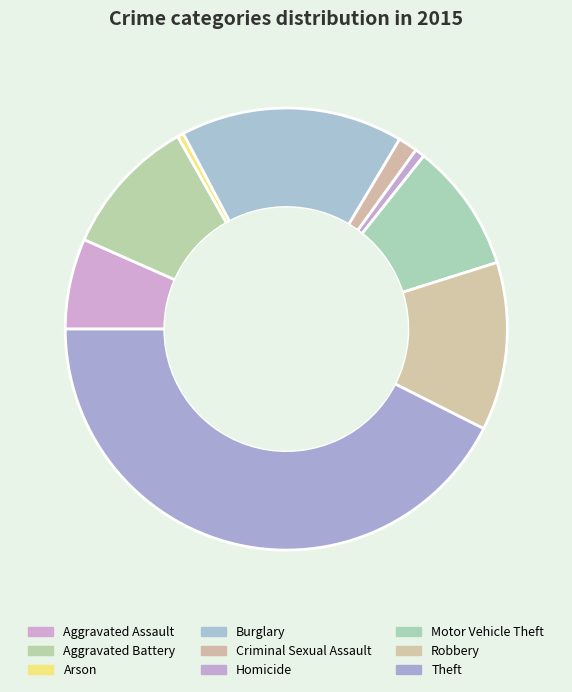

Count the number of slices in the pie.

9